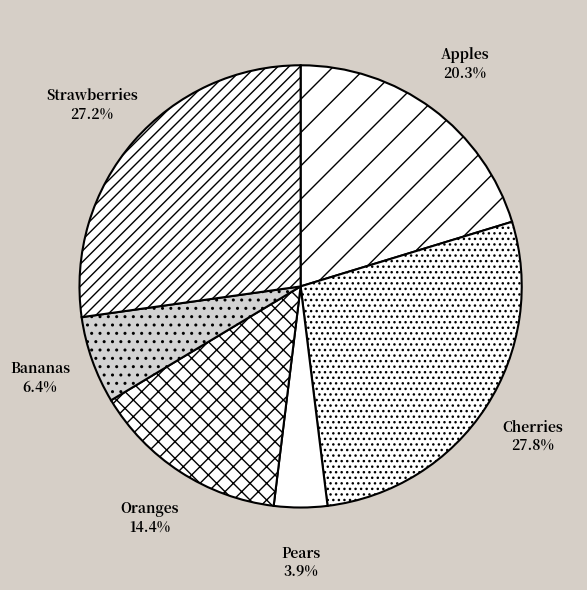

Which slice is the largest?

Cherries